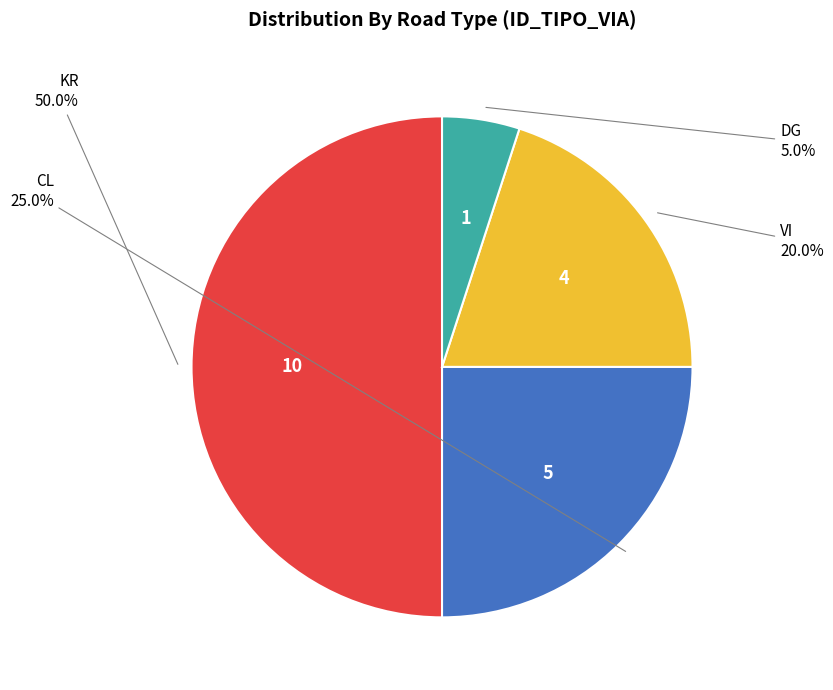

How many slices are in this pie chart?

4